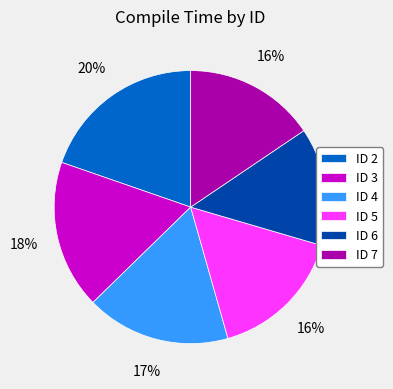

How many segments does this pie chart have?

6